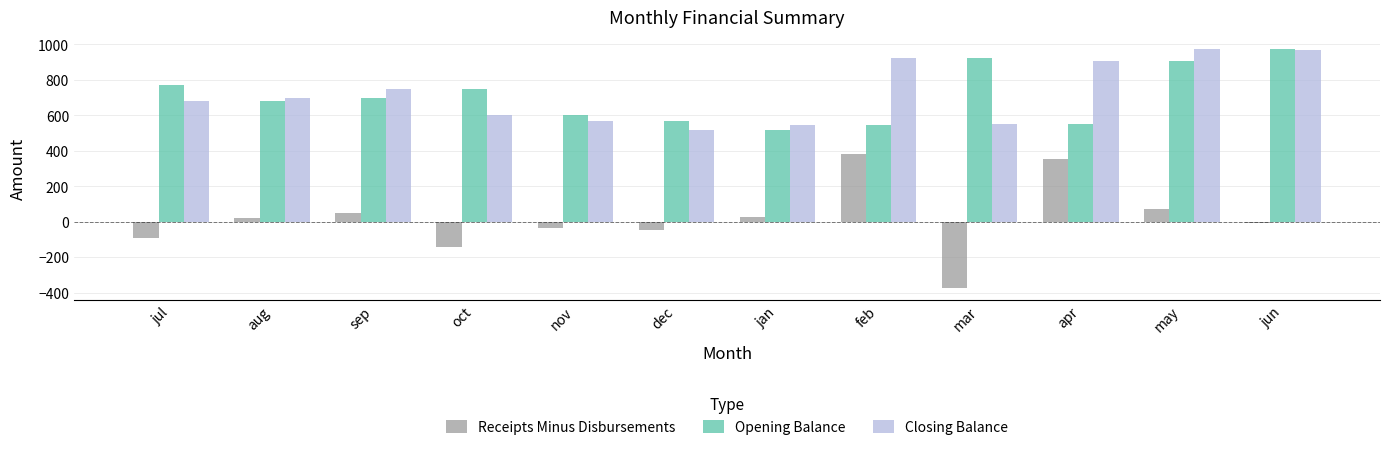

Is the value of Receipts Minus Disbursements at oct greater than the value of Closing Balance at nov?

No